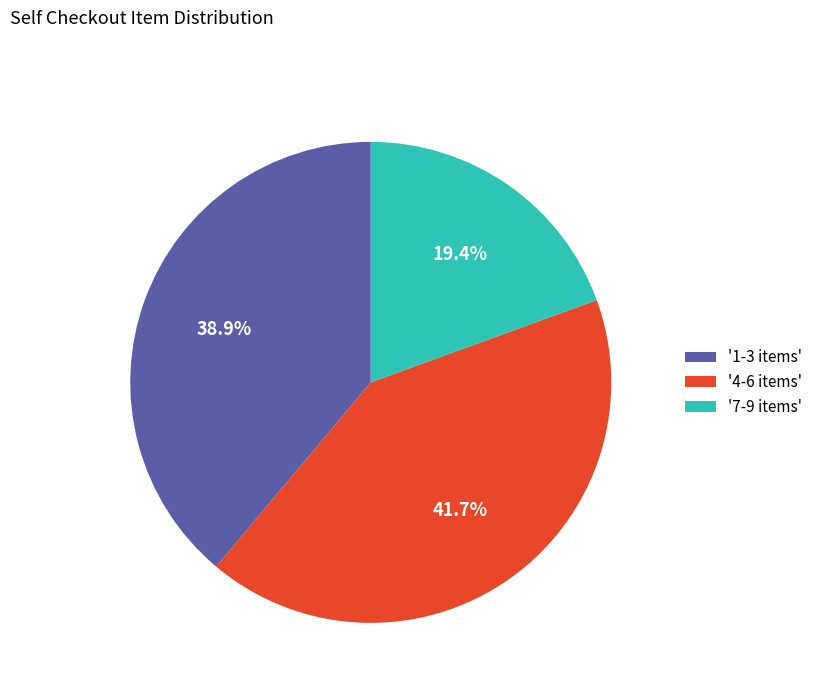

Rank the categories by value from highest to lowest.

'4-6 items', '1-3 items', '7-9 items'